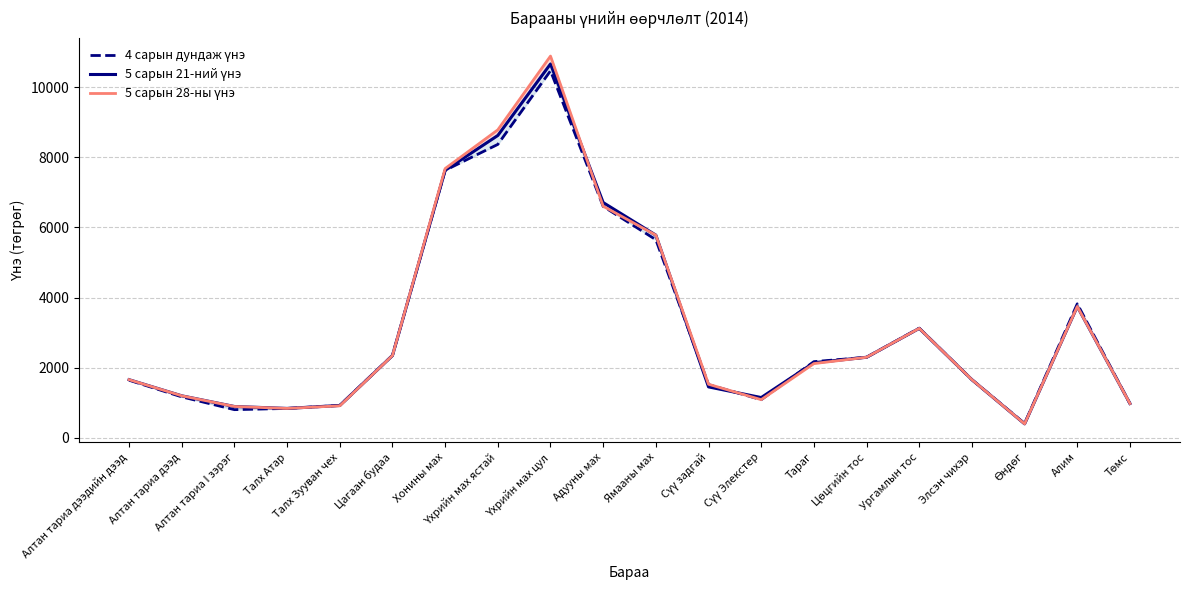

Where do 4 сарын дундаж үнэ and 5 сарын 28-ны үнэ first cross each other?

Цагаан будаа and Хонины мах